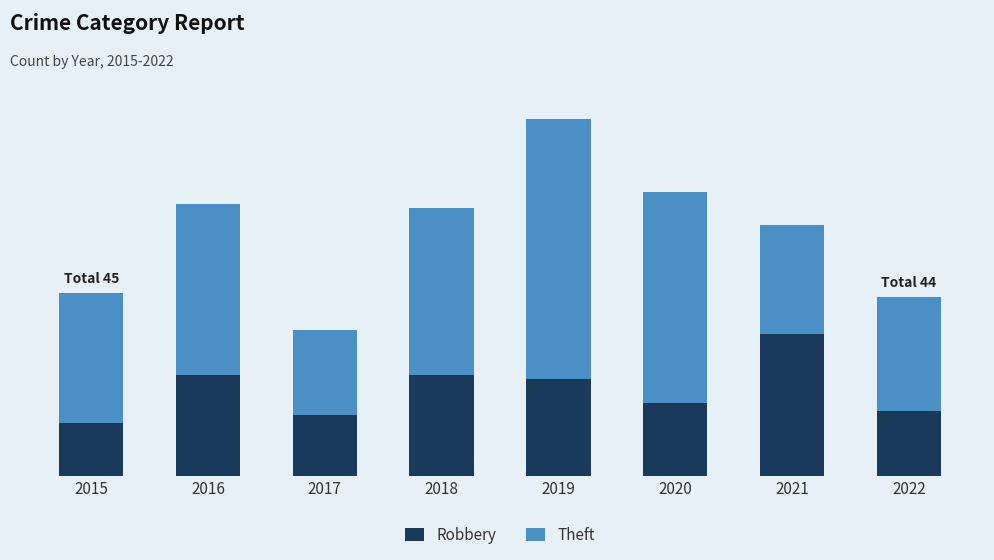

What is the sum of all Robbery values?

171